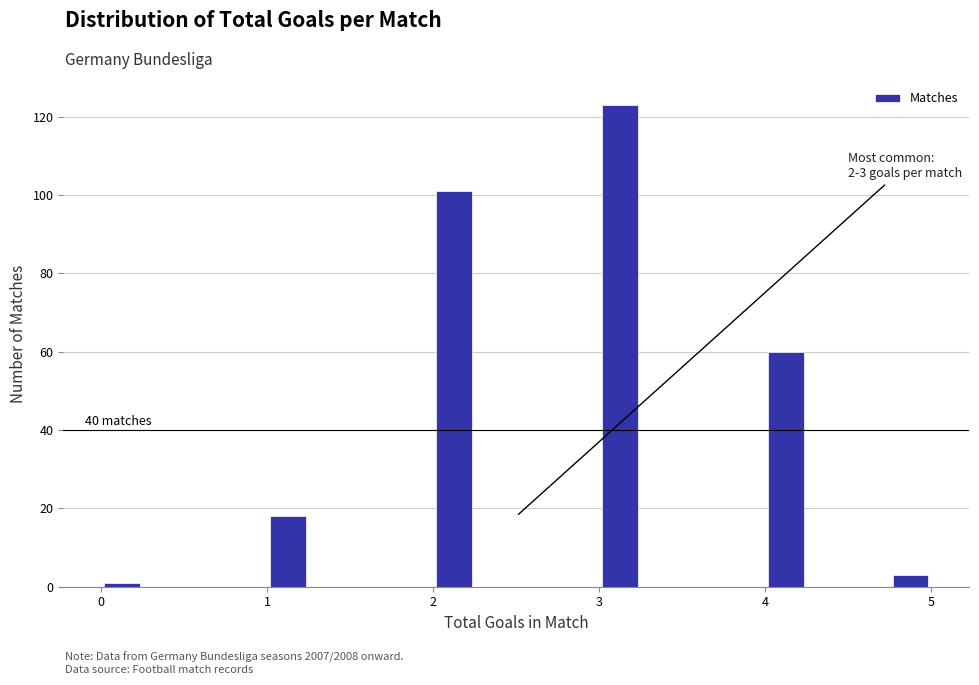

Around what value on the x-axis is the tallest bar? Give the approximate position of its centre, as read against the axis.

3.1